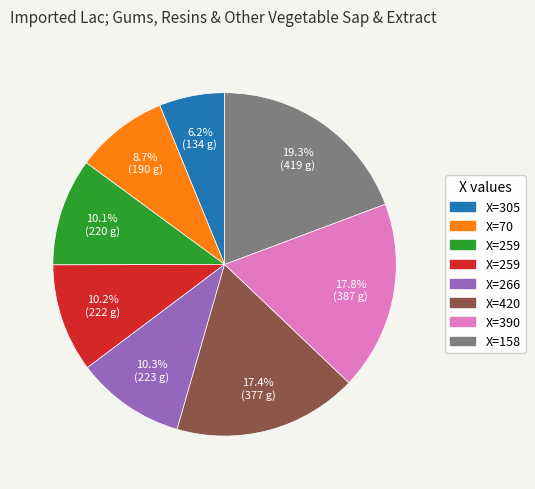

How many segments does this pie chart have?

8